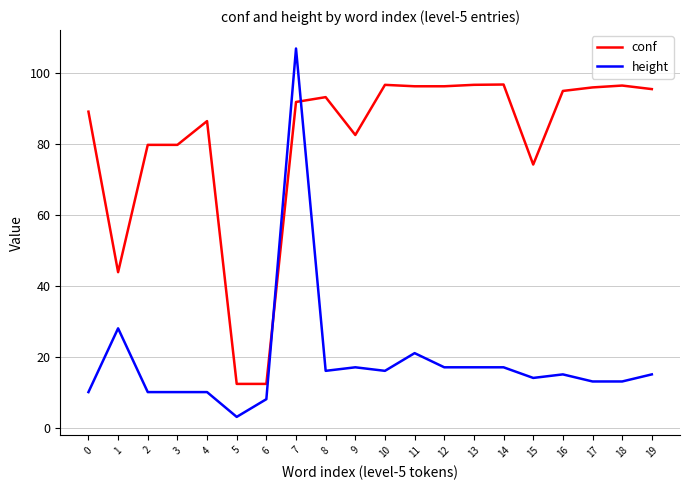

Rank the series by their maximum value, from highest to lowest.

height, conf